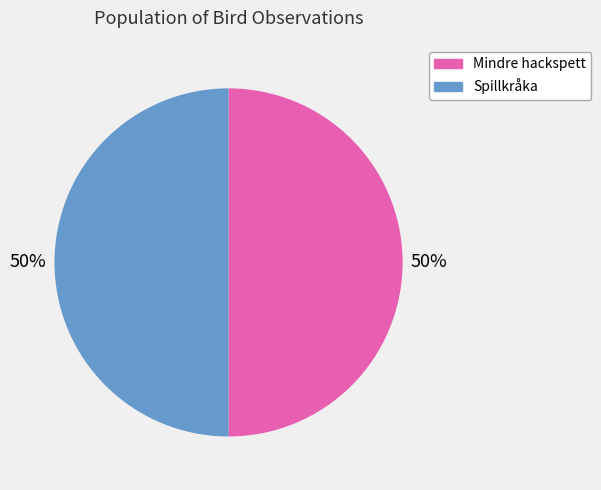

Approximately how many times larger is the value at Spillkråka compared to Mindre hackspett?

1.0